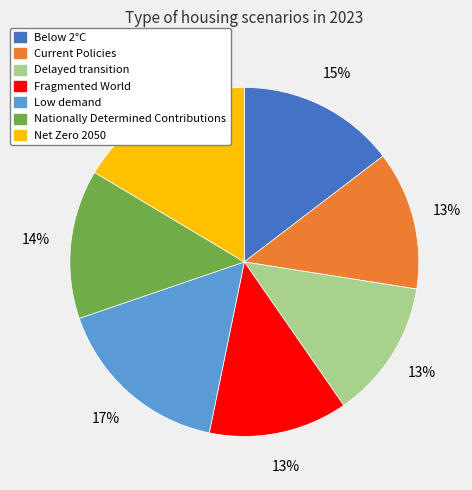

Does Nationally Determined Contributions represent more than half of the total?

No